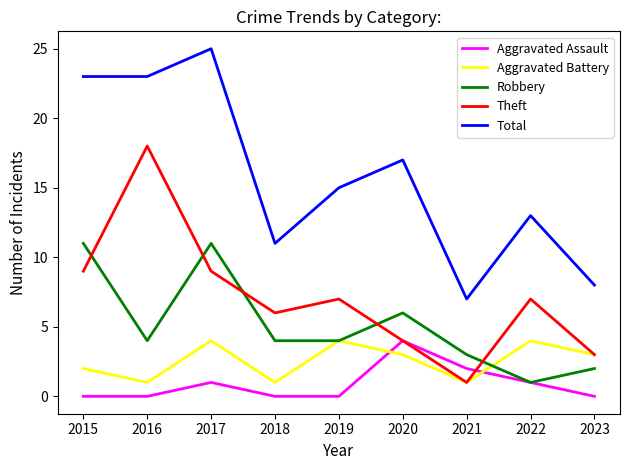

Reading left to right, transcribe all the data shown in this chart.

Aggravated Assault: 0	0	1	0	0	4	2	1	0
Aggravated Battery: 2	1	4	1	4	3	1	4	3
Robbery: 11	4	11	4	4	6	3	1	2
Theft: 9	18	9	6	7	4	1	7	3
Total: 23	23	25	11	15	17	7	13	8